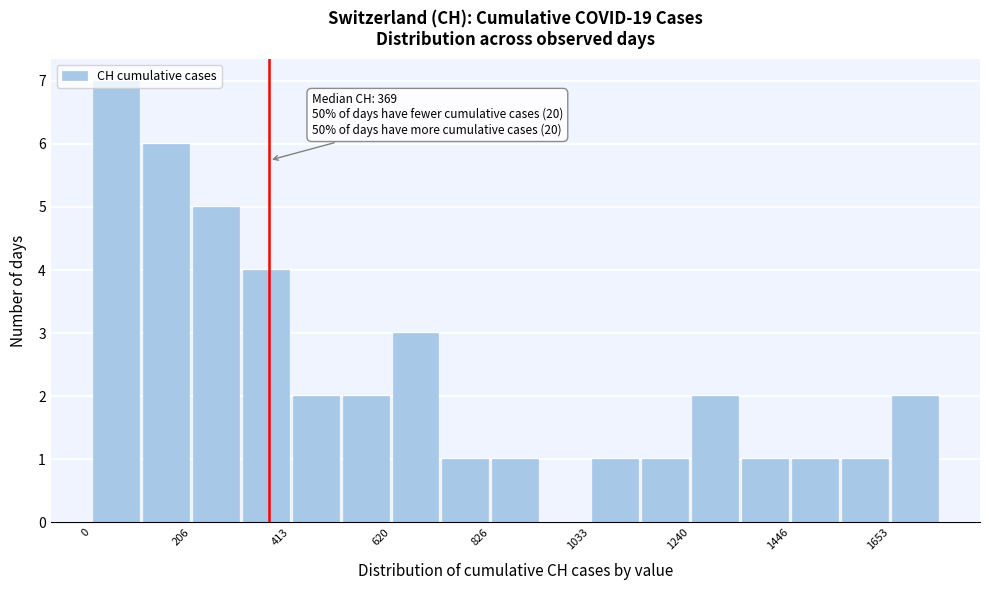

Around what value on the x-axis is the tallest bar? Give the approximate position of its centre, as read against the axis.

50